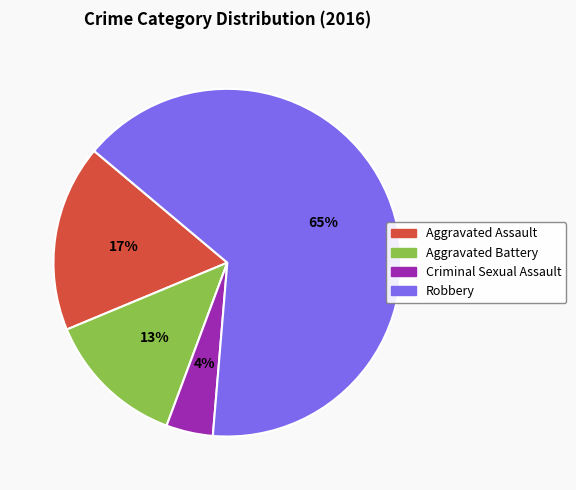

To the nearest percent, what is the average slice percentage?

25%